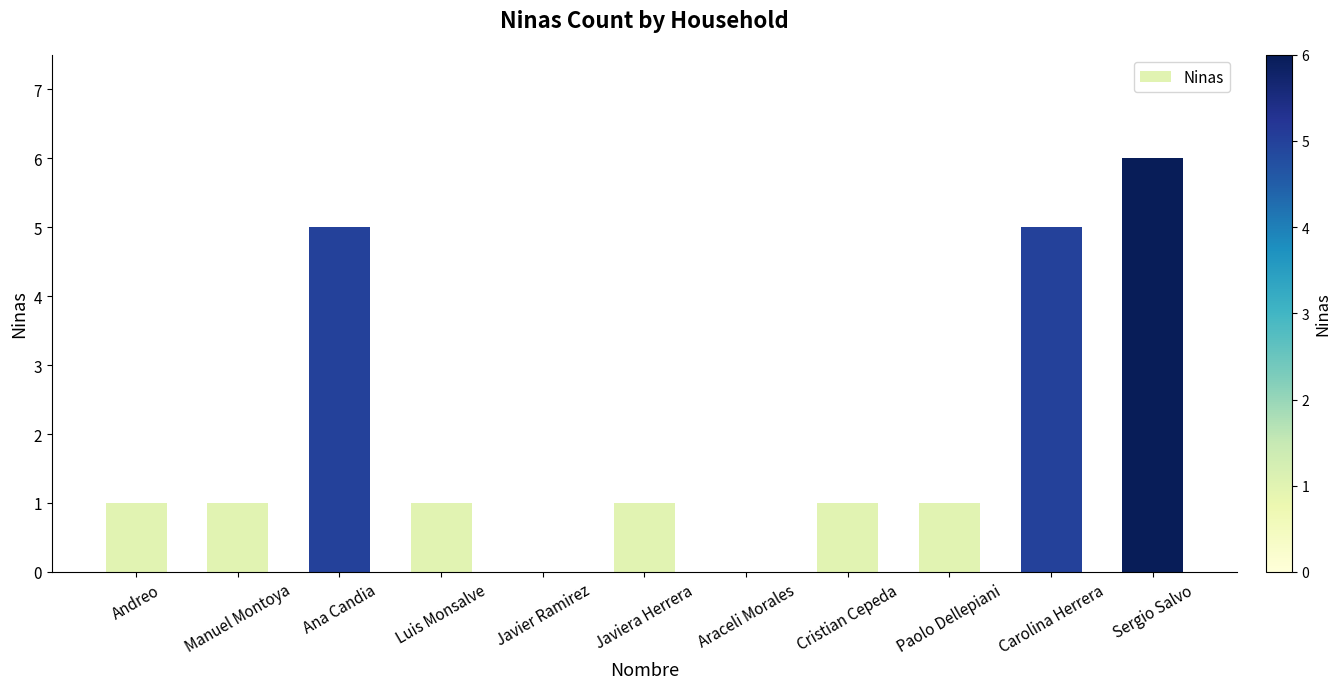

What is the sum of the values at Andreo and Ana Candia?

6